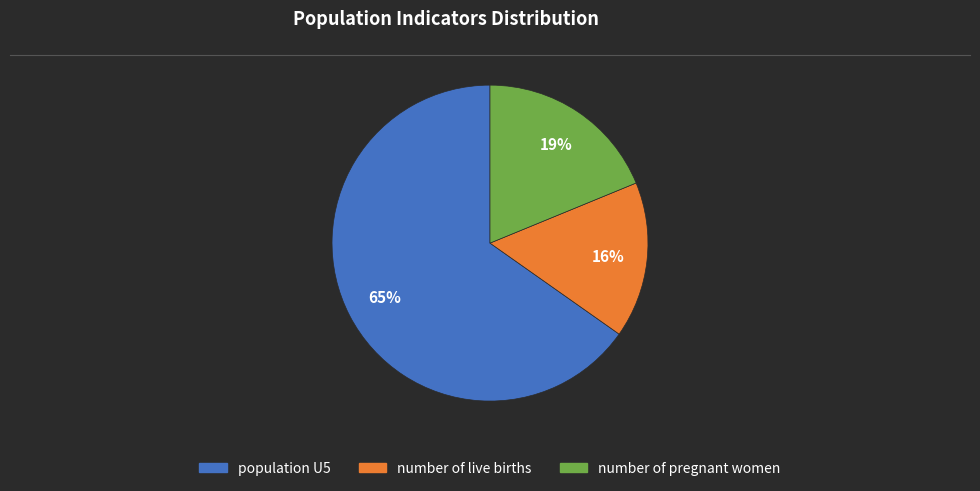

Rank the categories by value from highest to lowest.

population U5, number of pregnant women, number of live births